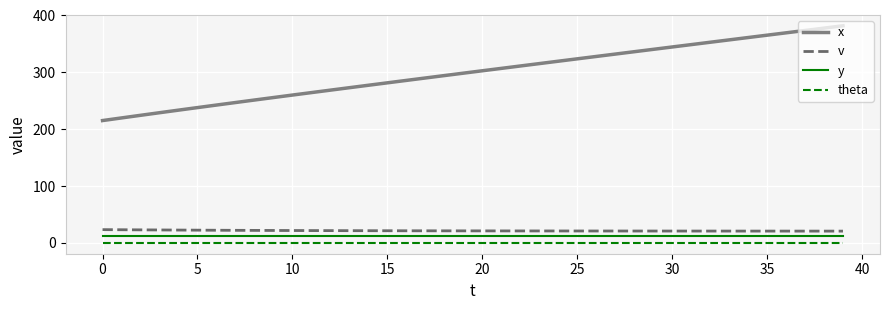

What is the sum of all y values?

480.0